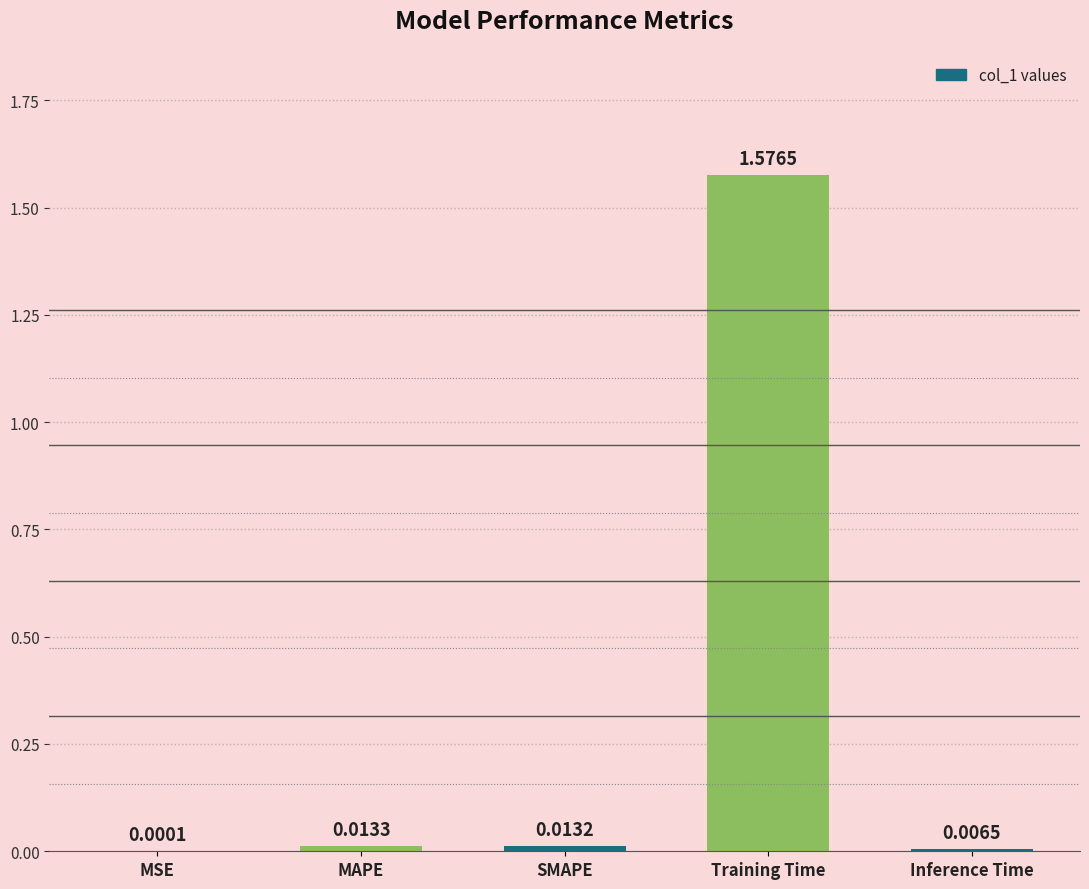

Where is the data nearest to the value 0?

MSE